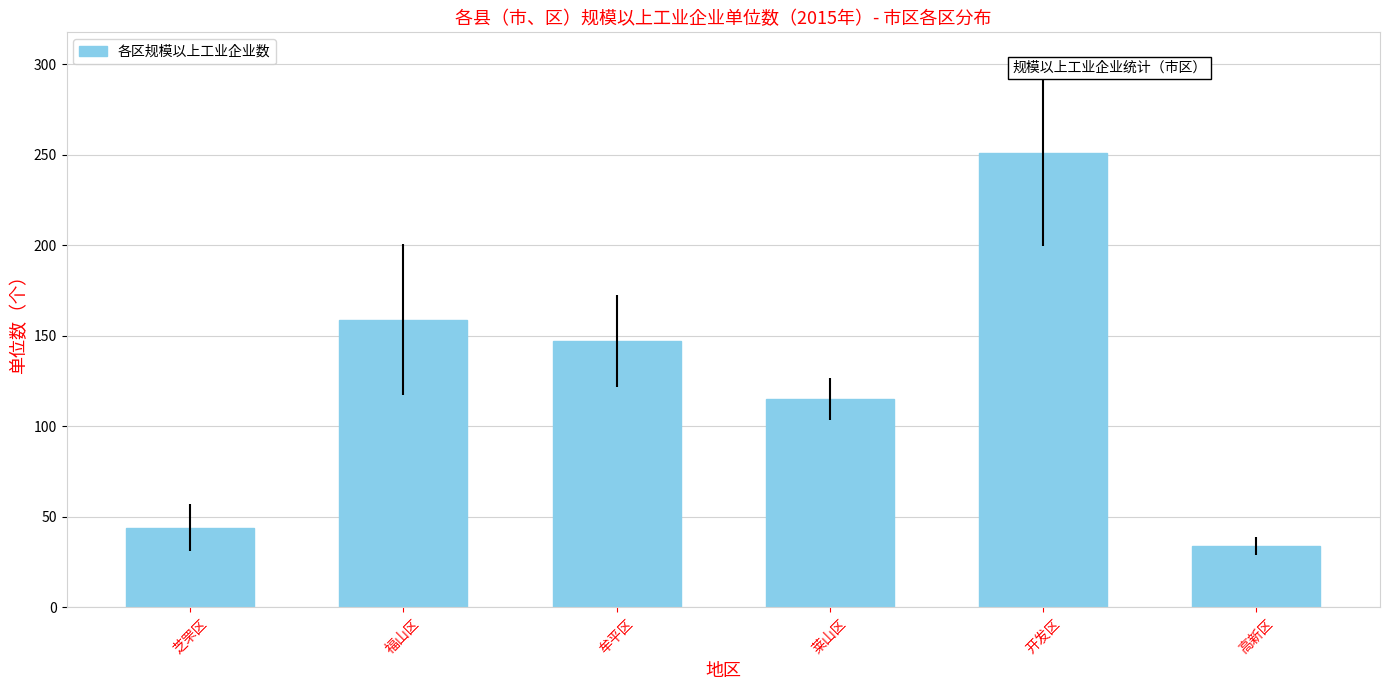

What is the maximum value shown in the chart?

251